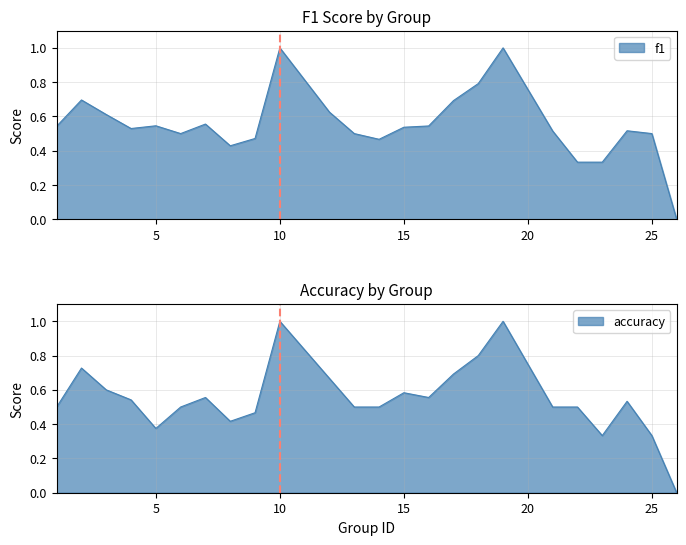

Which has a higher value, 23 or 21?

21